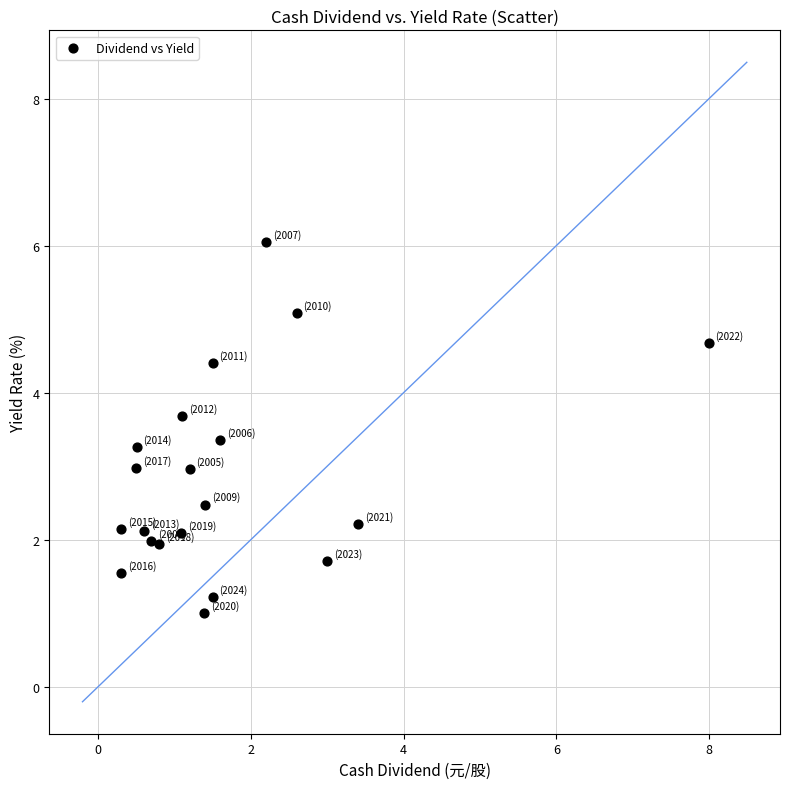

What is the range of X values (max minus min)?

7.7